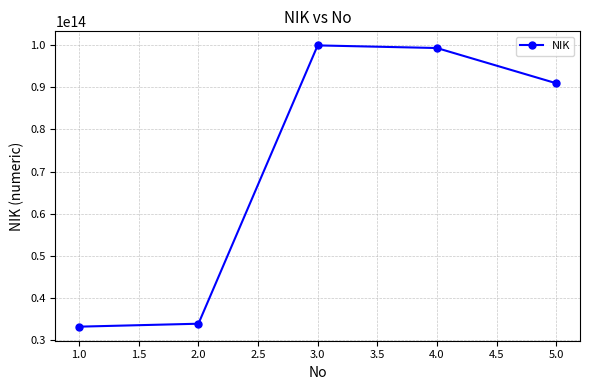

What is the difference between the maximum and minimum values?

66728813535484